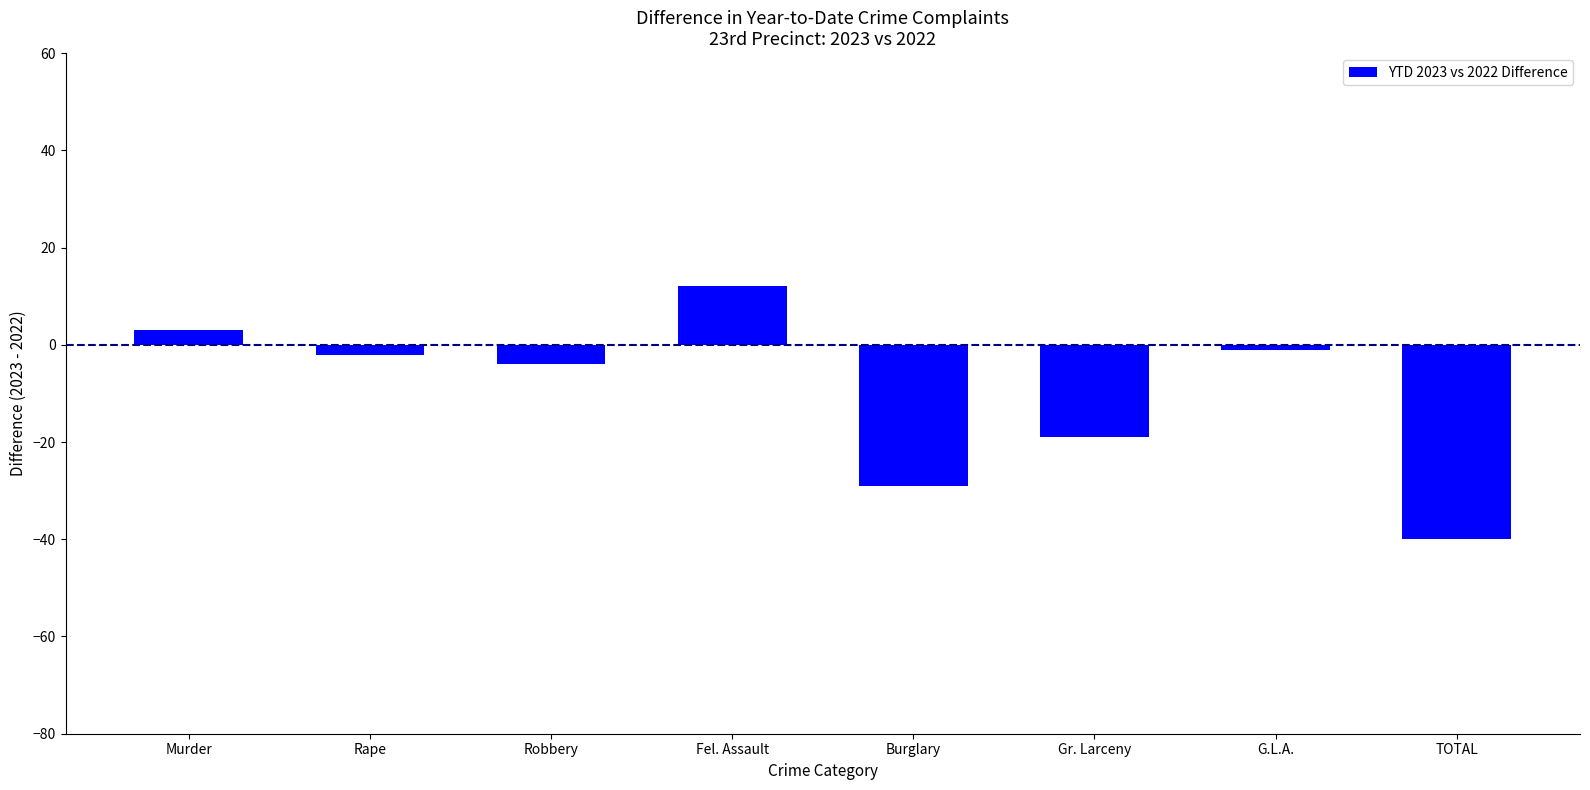

What is the value of the 6th bar from the left?

-19